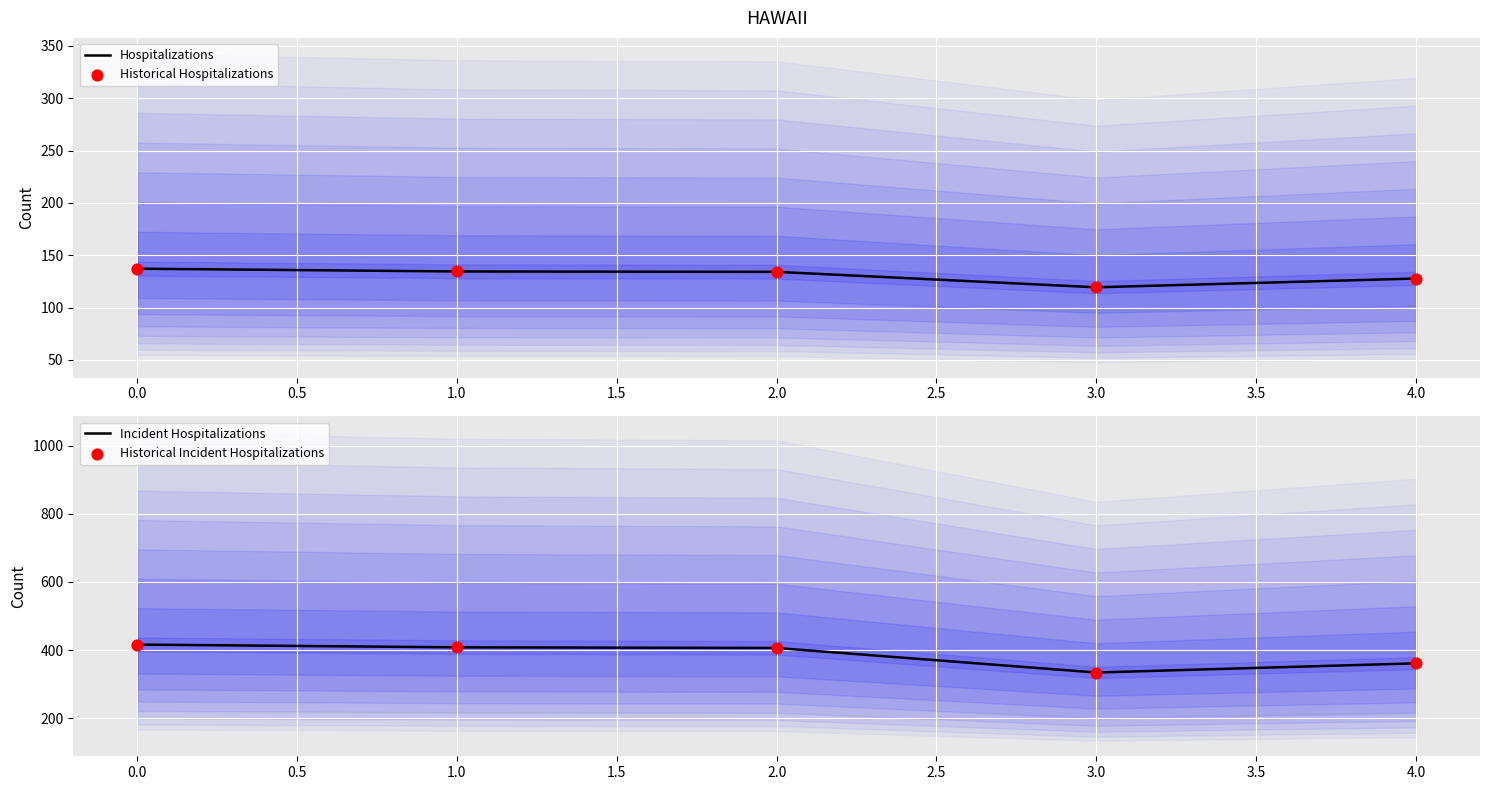

Which series has the largest total across all categories?

Incident Hospitalizations